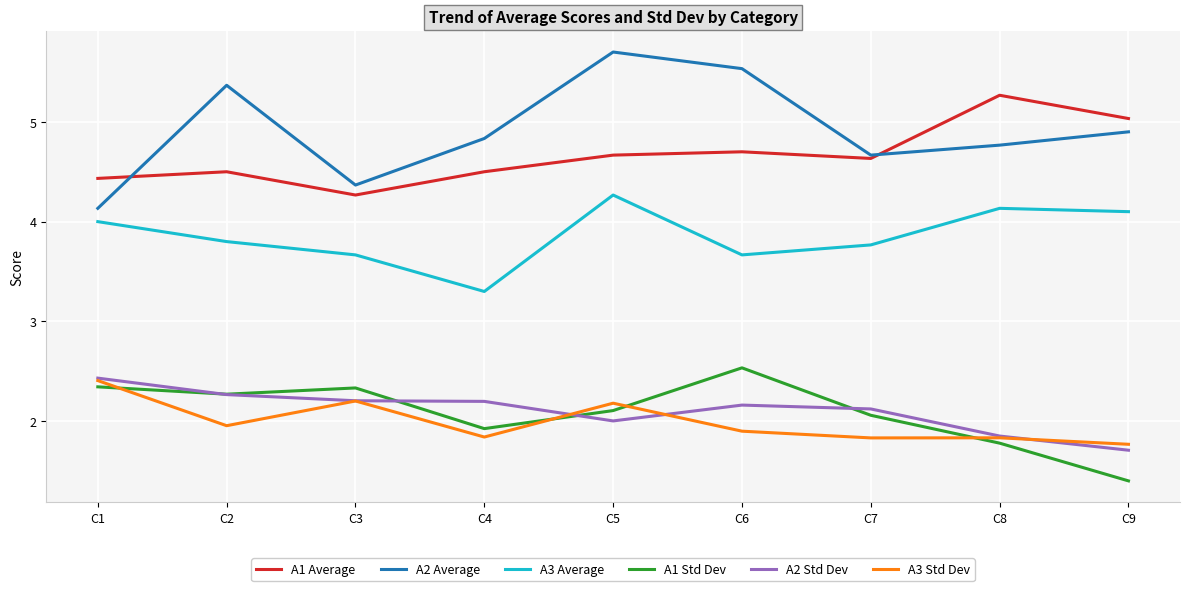

Read the A3 Std Dev value at C8.

1.8